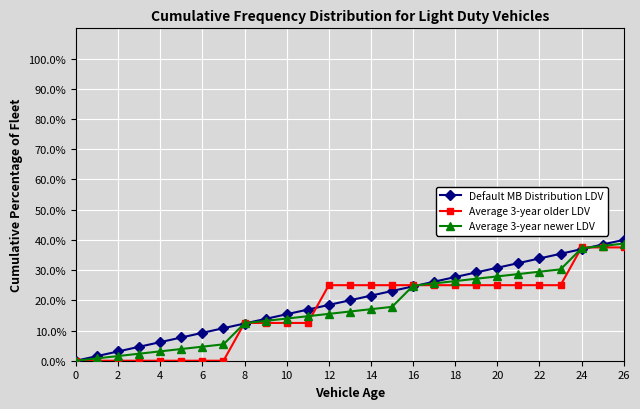

Reading right to left, extract all data points from this chart.

Default MB Distribution LDV: 100.0	92.3	84.6	76.9	69.2	61.5	53.8	46.2	44.6	43.1	41.5	40.0	38.5	36.9	35.4	33.8	32.3	30.8	29.2	27.7	26.2	24.6	23.1	21.5	20.0	18.5	16.9	15.4	13.8	12.3	10.8	9.2	7.7	6.2	4.6	3.1	1.5	0.0
Average 3-year older LDV: 100.0	87.5	75.0	75.0	62.5	62.5	50.0	37.5	37.5	37.5	37.5	37.5	37.5	37.5	25.0	25.0	25.0	25.0	25.0	25.0	25.0	25.0	25.0	25.0	25.0	25.0	12.5	12.5	12.5	12.5	0.0	0.0	0.0	0.0	0.0	0.0	0.0	0.0
Average 3-year newer LDV: 100.0	89.9	79.8	76.0	65.9	62.0	51.9	41.9	41.1	40.3	39.5	38.8	38.0	37.2	30.2	29.5	28.7	27.9	27.1	26.4	25.6	24.8	17.8	17.1	16.3	15.5	14.7	14.0	13.2	12.4	5.4	4.7	3.9	3.1	2.3	1.6	0.8	0.0